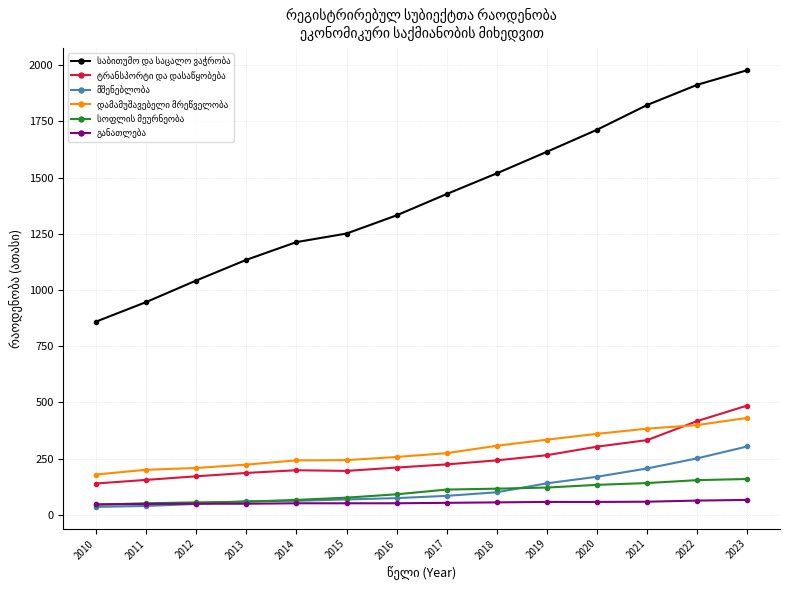

What is the greatest value displayed?

1978